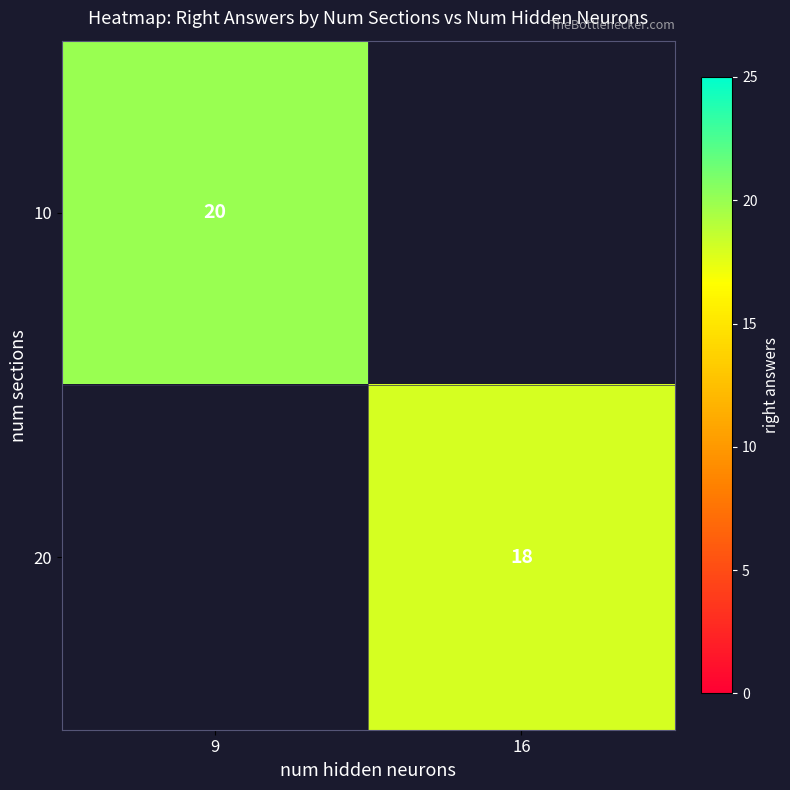

The 10 series shows 20 at 9. True or false?

True